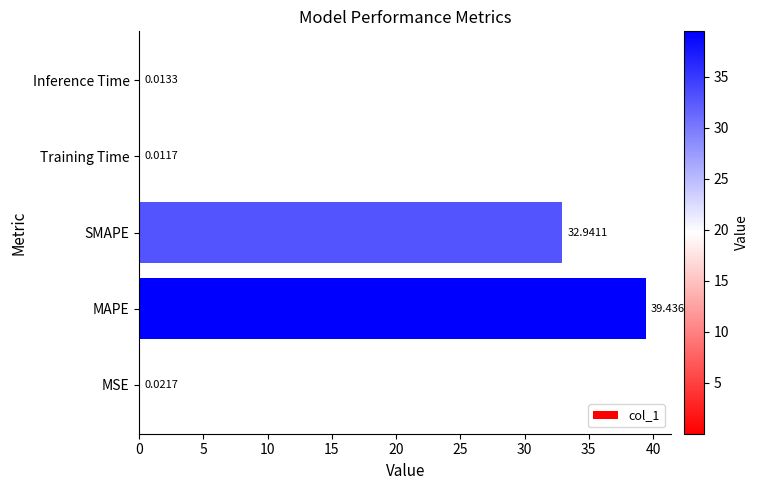

At which label is the value closest to 19?

SMAPE